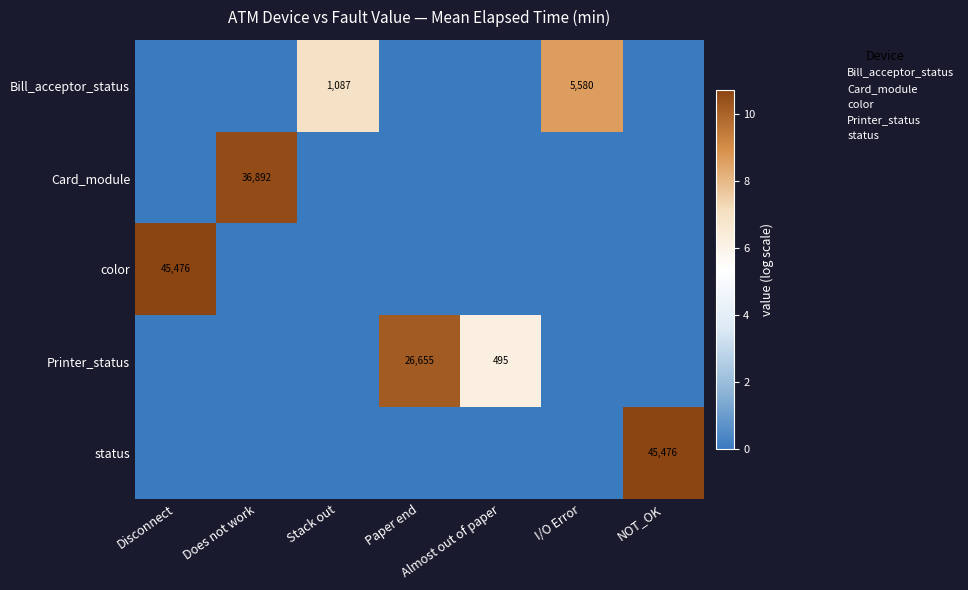

The status series shows 45476 at NOT_OK. True or false?

True